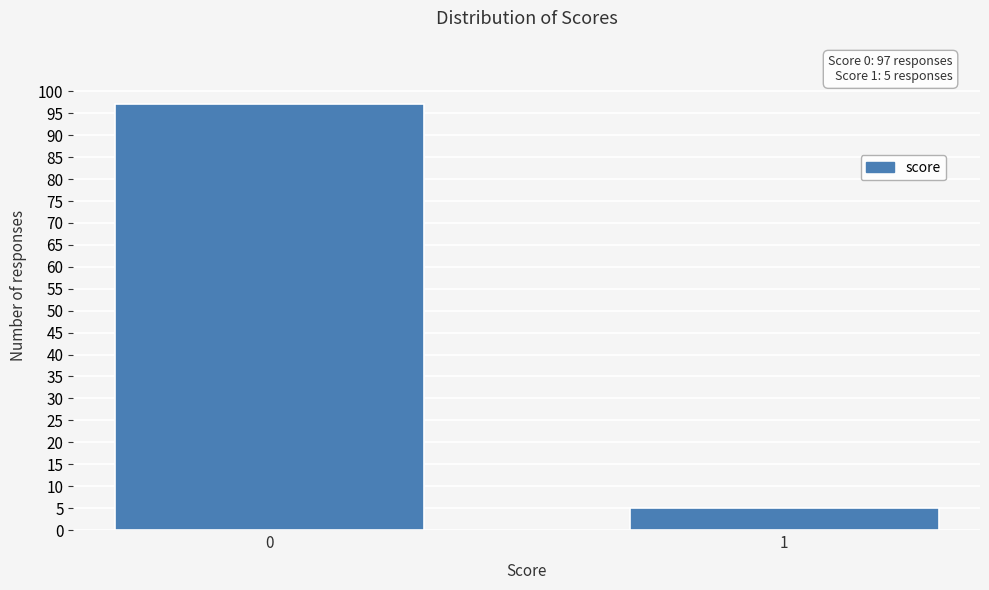

Reading left to right, transcribe all the data shown in this chart.

0=97	1=5